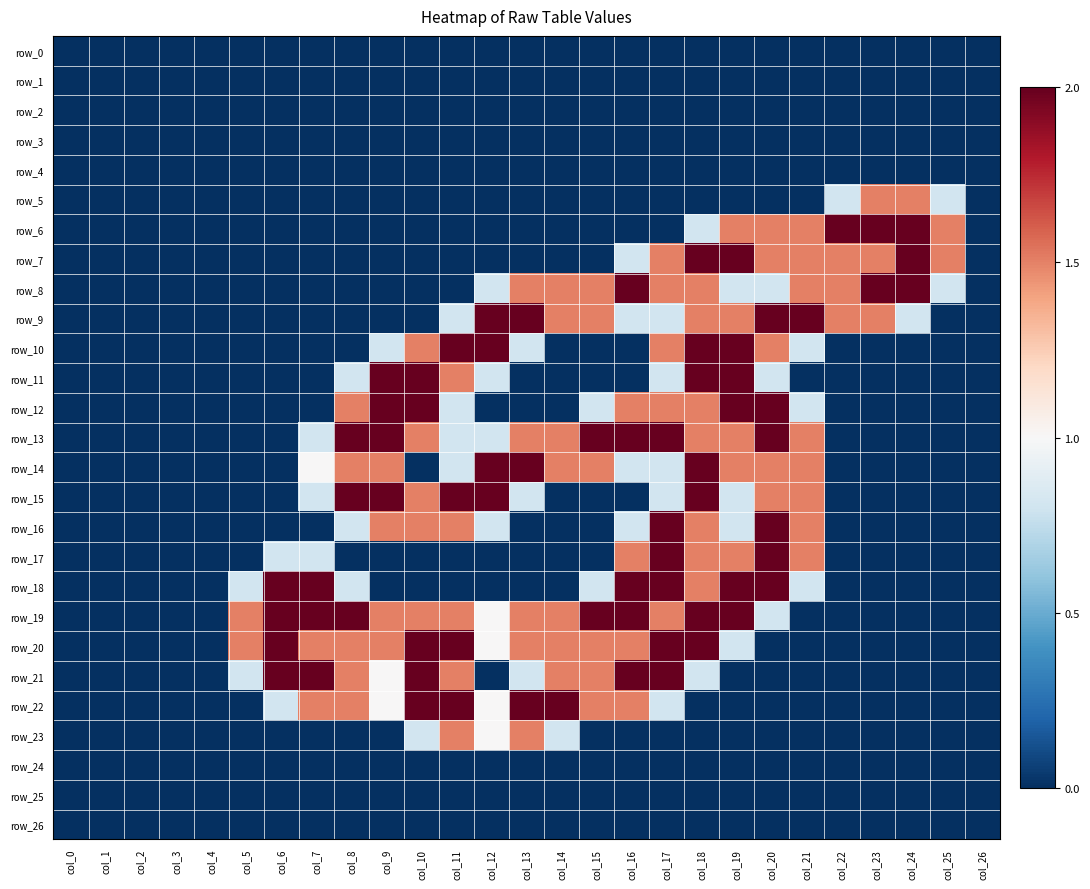

Reading right to left, what are all the values shown in this chart?

row_0: 0.0	0.0	0.0	0.0	0.0	0.0	0.0	0.0	0.0	0.0	0.0	0.0	0.0	0.0	0.0	0.0	0.0	0.0	0.0	0.0	0.0	0.0	0.0	0.0	0.0	0.0	0.0
row_1: 0.0	0.0	0.0	0.0	0.0	0.0	0.0	0.0	0.0	0.0	0.0	0.0	0.0	0.0	0.0	0.0	0.0	0.0	0.0	0.0	0.0	0.0	0.0	0.0	0.0	0.0	0.0
row_2: 0.0	0.0	0.0	0.0	0.0	0.0	0.0	0.0	0.0	0.0	0.0	0.0	0.0	0.0	0.0	0.0	0.0	0.0	0.0	0.0	0.0	0.0	0.0	0.0	0.0	0.0	0.0
row_3: 0.0	0.0	0.0	0.0	0.0	0.0	0.0	0.0	0.0	0.0	0.0	0.0	0.0	0.0	0.0	0.0	0.0	0.0	0.0	0.0	0.0	0.0	0.0	0.0	0.0	0.0	0.0
row_4: 0.0	0.0	0.0	0.0	0.0	0.0	0.0	0.0	0.0	0.0	0.0	0.0	0.0	0.0	0.0	0.0	0.0	0.0	0.0	0.0	0.0	0.0	0.0	0.0	0.0	0.0	0.0
row_5: 0.0	0.8	1.5	1.5	0.8	0.0	0.0	0.0	0.0	0.0	0.0	0.0	0.0	0.0	0.0	0.0	0.0	0.0	0.0	0.0	0.0	0.0	0.0	0.0	0.0	0.0	0.0
row_6: 0.0	1.5	2.0	2.0	2.0	1.5	1.5	1.5	0.8	0.0	0.0	0.0	0.0	0.0	0.0	0.0	0.0	0.0	0.0	0.0	0.0	0.0	0.0	0.0	0.0	0.0	0.0
row_7: 0.0	1.5	2.0	1.5	1.5	1.5	1.5	2.0	2.0	1.5	0.8	0.0	0.0	0.0	0.0	0.0	0.0	0.0	0.0	0.0	0.0	0.0	0.0	0.0	0.0	0.0	0.0
row_8: 0.0	0.8	2.0	2.0	1.5	1.5	0.8	0.8	1.5	1.5	2.0	1.5	1.5	1.5	0.8	0.0	0.0	0.0	0.0	0.0	0.0	0.0	0.0	0.0	0.0	0.0	0.0
row_9: 0.0	0.0	0.8	1.5	1.5	2.0	2.0	1.5	1.5	0.8	0.8	1.5	1.5	2.0	2.0	0.8	0.0	0.0	0.0	0.0	0.0	0.0	0.0	0.0	0.0	0.0	0.0
row_10: 0.0	0.0	0.0	0.0	0.0	0.8	1.5	2.0	2.0	1.5	0.0	0.0	0.0	0.8	2.0	2.0	1.5	0.8	0.0	0.0	0.0	0.0	0.0	0.0	0.0	0.0	0.0
row_11: 0.0	0.0	0.0	0.0	0.0	0.0	0.8	2.0	2.0	0.8	0.0	0.0	0.0	0.0	0.8	1.5	2.0	2.0	0.8	0.0	0.0	0.0	0.0	0.0	0.0	0.0	0.0
row_12: 0.0	0.0	0.0	0.0	0.0	0.8	2.0	2.0	1.5	1.5	1.5	0.8	0.0	0.0	0.0	0.8	2.0	2.0	1.5	0.0	0.0	0.0	0.0	0.0	0.0	0.0	0.0
row_13: 0.0	0.0	0.0	0.0	0.0	1.5	2.0	1.5	1.5	2.0	2.0	2.0	1.5	1.5	0.8	0.8	1.5	2.0	2.0	0.8	0.0	0.0	0.0	0.0	0.0	0.0	0.0
row_14: 0.0	0.0	0.0	0.0	0.0	1.5	1.5	1.5	2.0	0.8	0.8	1.5	1.5	2.0	2.0	0.8	0.0	1.5	1.5	1.0	0.0	0.0	0.0	0.0	0.0	0.0	0.0
row_15: 0.0	0.0	0.0	0.0	0.0	1.5	1.5	0.8	2.0	0.8	0.0	0.0	0.0	0.8	2.0	2.0	1.5	2.0	2.0	0.8	0.0	0.0	0.0	0.0	0.0	0.0	0.0
row_16: 0.0	0.0	0.0	0.0	0.0	1.5	2.0	0.8	1.5	2.0	0.8	0.0	0.0	0.0	0.8	1.5	1.5	1.5	0.8	0.0	0.0	0.0	0.0	0.0	0.0	0.0	0.0
row_17: 0.0	0.0	0.0	0.0	0.0	1.5	2.0	1.5	1.5	2.0	1.5	0.0	0.0	0.0	0.0	0.0	0.0	0.0	0.0	0.8	0.8	0.0	0.0	0.0	0.0	0.0	0.0
row_18: 0.0	0.0	0.0	0.0	0.0	0.8	2.0	2.0	1.5	2.0	2.0	0.8	0.0	0.0	0.0	0.0	0.0	0.0	0.8	2.0	2.0	0.8	0.0	0.0	0.0	0.0	0.0
row_19: 0.0	0.0	0.0	0.0	0.0	0.0	0.8	2.0	2.0	1.5	2.0	2.0	1.5	1.5	1.0	1.5	1.5	1.5	2.0	2.0	2.0	1.5	0.0	0.0	0.0	0.0	0.0
row_20: 0.0	0.0	0.0	0.0	0.0	0.0	0.0	0.8	2.0	2.0	1.5	1.5	1.5	1.5	1.0	2.0	2.0	1.5	1.5	1.5	2.0	1.5	0.0	0.0	0.0	0.0	0.0
row_21: 0.0	0.0	0.0	0.0	0.0	0.0	0.0	0.0	0.8	2.0	2.0	1.5	1.5	0.8	0.0	1.5	2.0	1.0	1.5	2.0	2.0	0.8	0.0	0.0	0.0	0.0	0.0
row_22: 0.0	0.0	0.0	0.0	0.0	0.0	0.0	0.0	0.0	0.8	1.5	1.5	2.0	2.0	1.0	2.0	2.0	1.0	1.5	1.5	0.8	0.0	0.0	0.0	0.0	0.0	0.0
row_23: 0.0	0.0	0.0	0.0	0.0	0.0	0.0	0.0	0.0	0.0	0.0	0.0	0.8	1.5	1.0	1.5	0.8	0.0	0.0	0.0	0.0	0.0	0.0	0.0	0.0	0.0	0.0
row_24: 0.0	0.0	0.0	0.0	0.0	0.0	0.0	0.0	0.0	0.0	0.0	0.0	0.0	0.0	0.0	0.0	0.0	0.0	0.0	0.0	0.0	0.0	0.0	0.0	0.0	0.0	0.0
row_25: 0.0	0.0	0.0	0.0	0.0	0.0	0.0	0.0	0.0	0.0	0.0	0.0	0.0	0.0	0.0	0.0	0.0	0.0	0.0	0.0	0.0	0.0	0.0	0.0	0.0	0.0	0.0
row_26: 0.0	0.0	0.0	0.0	0.0	0.0	0.0	0.0	0.0	0.0	0.0	0.0	0.0	0.0	0.0	0.0	0.0	0.0	0.0	0.0	0.0	0.0	0.0	0.0	0.0	0.0	0.0